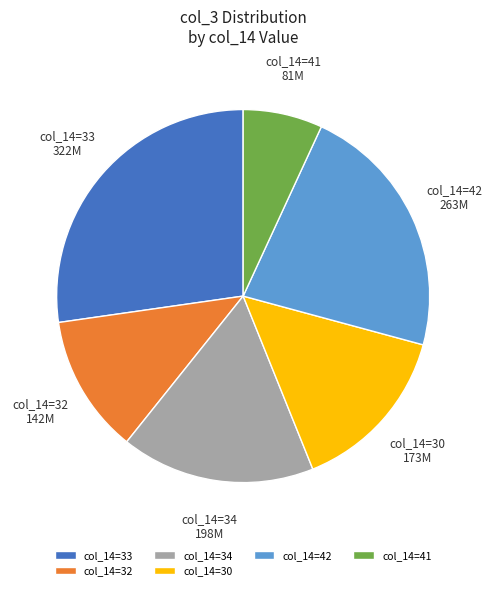

The col_14=41 slice represents 7% of the pie. True or false?

True